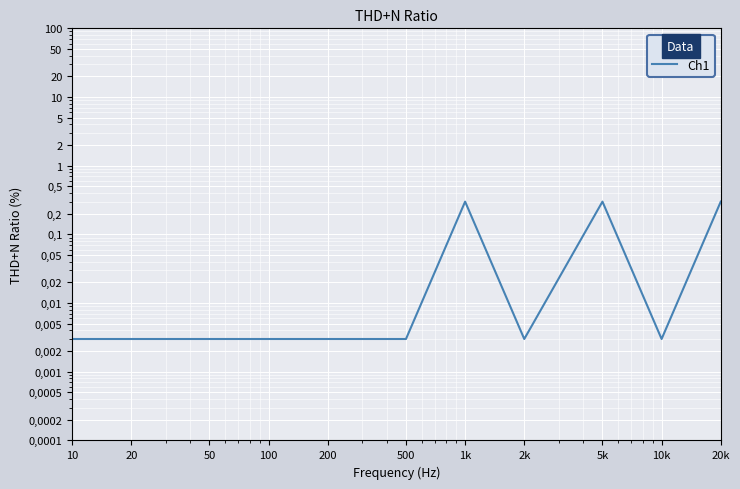

What is the label of the 4th point from the left?

100